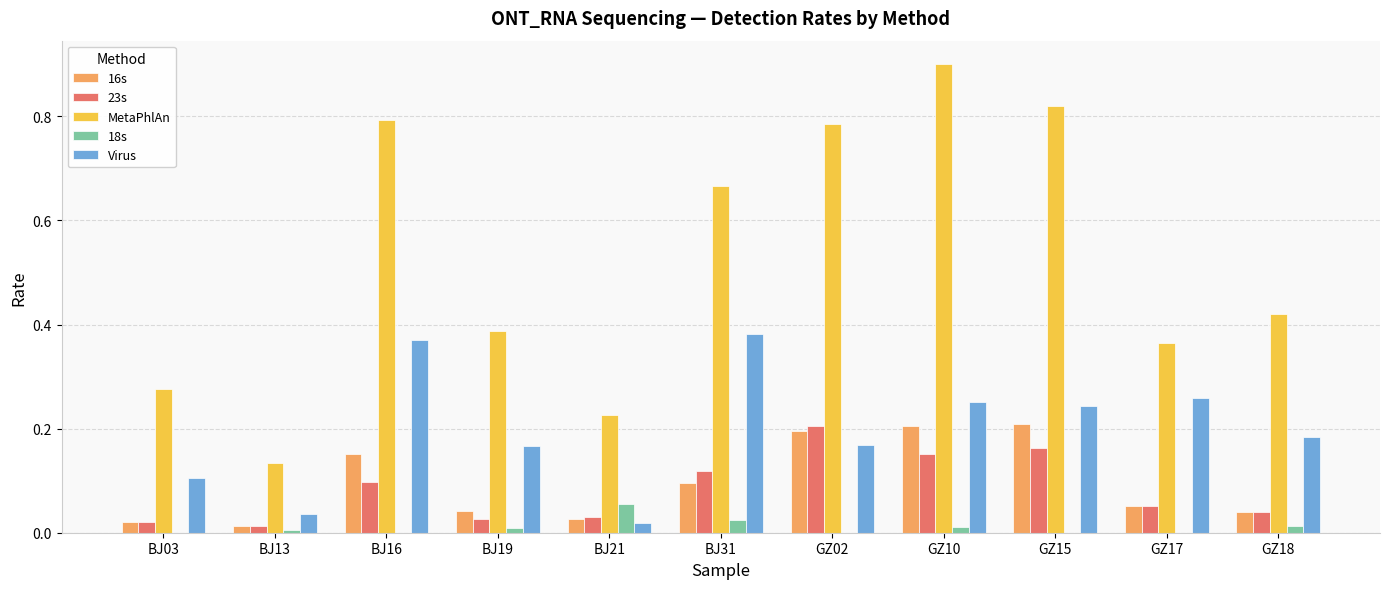

Which category has the highest value across all series?

GZ10